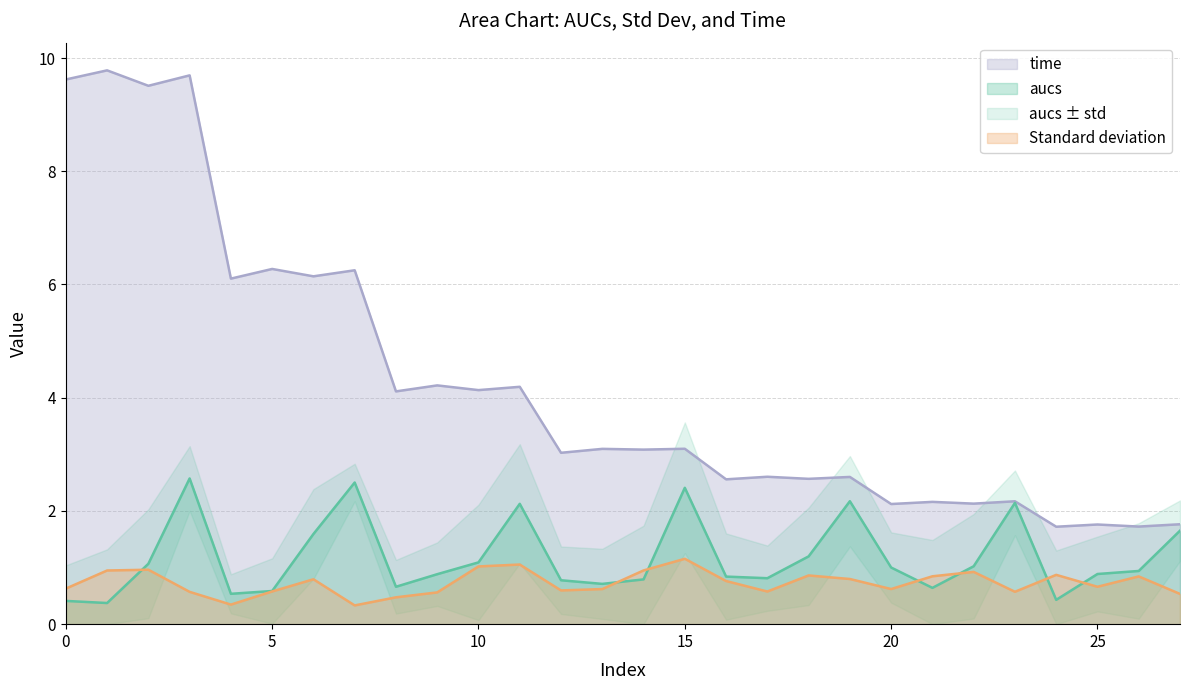

Reading left to right, transcribe all the data shown in this chart.

aucs: 0=0.4	1=0.4	2=1.1	3=2.6	4=0.5	5=0.6	6=1.6	7=2.5	8=0.7	9=0.9	10=1.1	11=2.1	12=0.8	13=0.7	14=0.8	15=2.4	16=0.8	17=0.8	18=1.2	19=2.2	20=1.0	21=0.6	22=1.0	23=2.1	24=0.4	25=0.9	26=0.9	27=1.7
Standard deviation: 0=0.6	1=0.9	2=1.0	3=0.6	4=0.3	5=0.6	6=0.8	7=0.3	8=0.5	9=0.6	10=1.0	11=1.1	12=0.6	13=0.6	14=0.9	15=1.2	16=0.8	17=0.6	18=0.9	19=0.8	20=0.6	21=0.8	22=0.9	23=0.6	24=0.9	25=0.7	26=0.8	27=0.5
time: 0=9.6	1=9.8	2=9.5	3=9.7	4=6.1	5=6.3	6=6.1	7=6.3	8=4.1	9=4.2	10=4.1	11=4.2	12=3.0	13=3.1	14=3.1	15=3.1	16=2.6	17=2.6	18=2.6	19=2.6	20=2.1	21=2.2	22=2.1	23=2.2	24=1.7	25=1.8	26=1.7	27=1.8